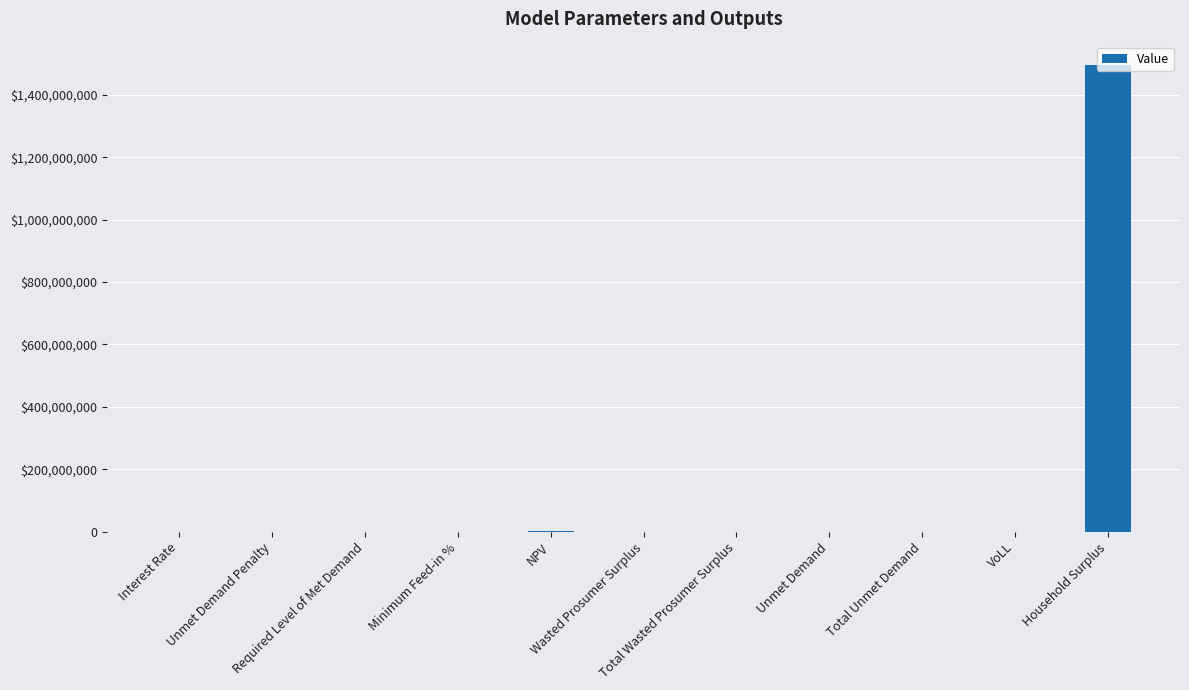

What is the label of the 2nd bar from the left?

Unmet Demand Penalty